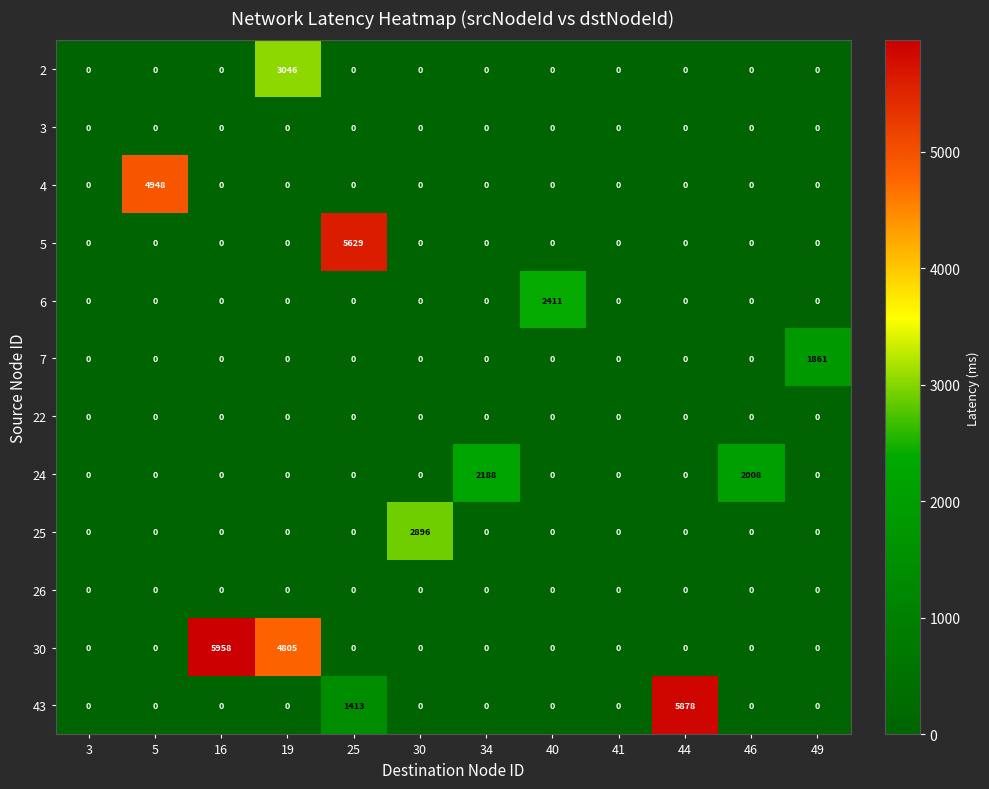

Between 46 and 49, which series saw the biggest shift?

24